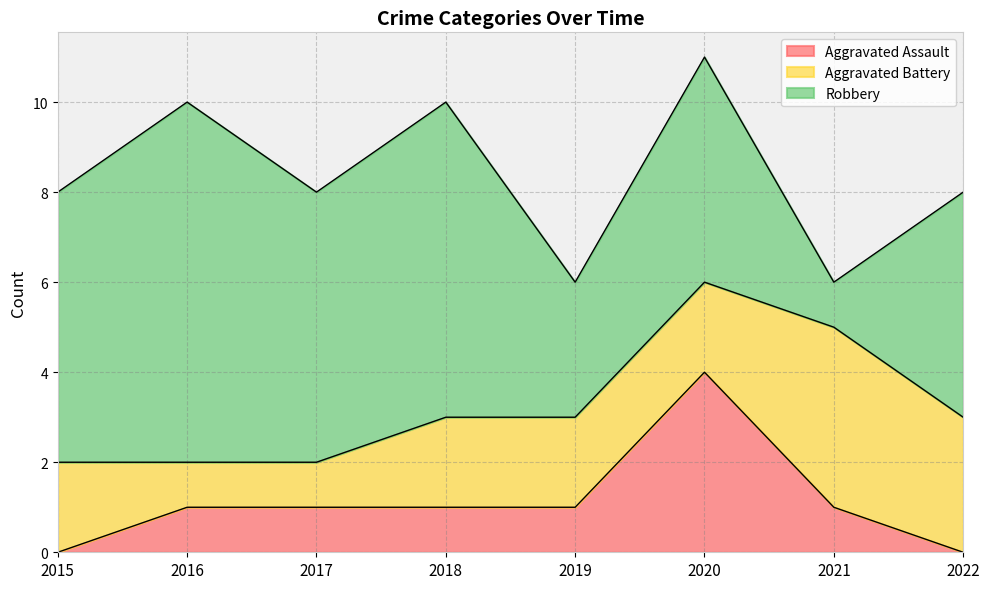

At which label is Aggravated Battery closest to 2?

2015